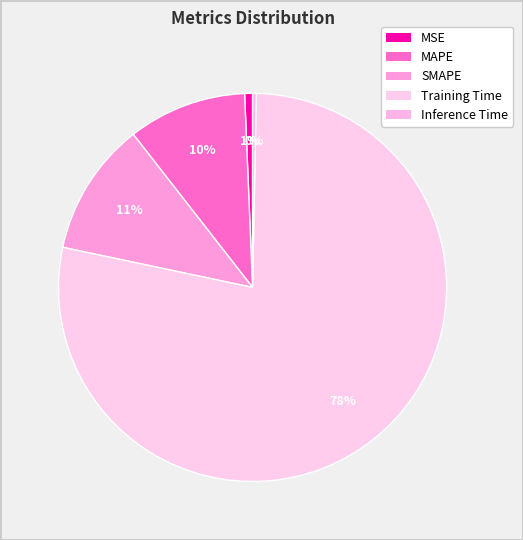

Count the number of slices in the pie.

5